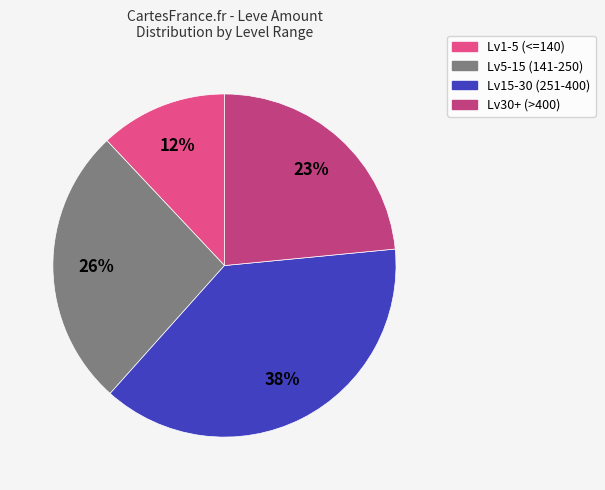

Is there a majority slice in this chart?

No